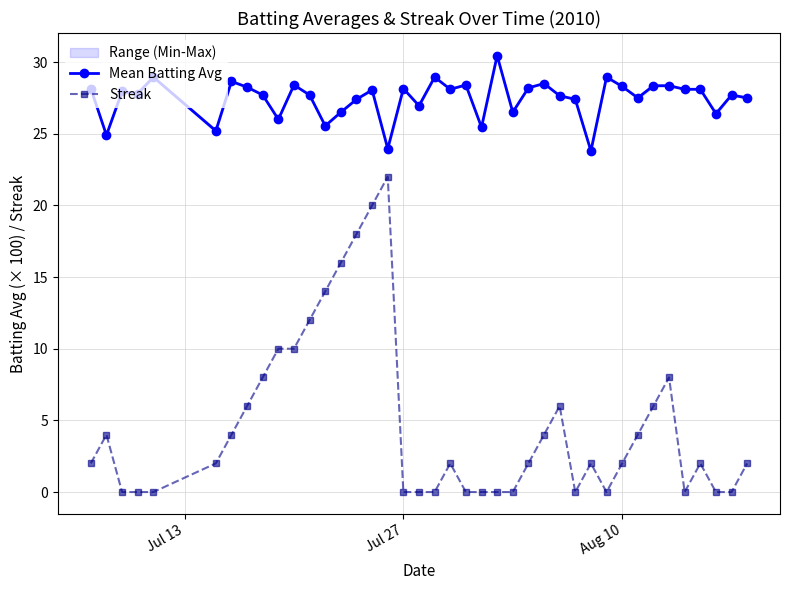

Reading right to left, what are all the values shown in this chart?

Mean Batting Avg: 27.5	27.7	26.4	28.1	28.1	28.3	28.3	27.5	28.3	28.9	23.8	27.4	27.7	28.5	28.2	26.5	30.4	25.4	28.4	28.1	28.9	27.0	28.1	23.9	28.1	27.4	26.5	25.6	27.7	28.4	26.0	27.7	28.2	28.6	25.2	28.9	27.8	28.0	24.9	28.1
Streak: 2.0	0.0	0.0	2.0	0.0	8.0	6.0	4.0	2.0	0.0	2.0	0.0	6.0	4.0	2.0	0.0	0.0	0.0	0.0	2.0	0.0	0.0	0.0	22.0	20.0	18.0	16.0	14.0	12.0	10.0	10.0	8.0	6.0	4.0	2.0	0.0	0.0	0.0	4.0	2.0